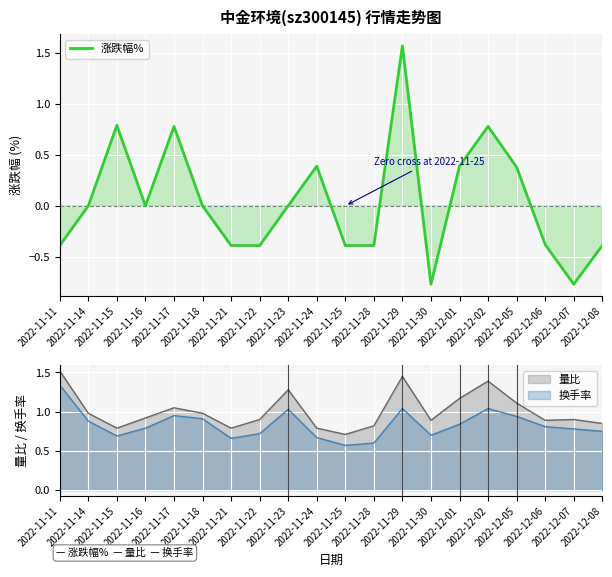

At which category does the chart reach its minimum across all series?

2022-11-30